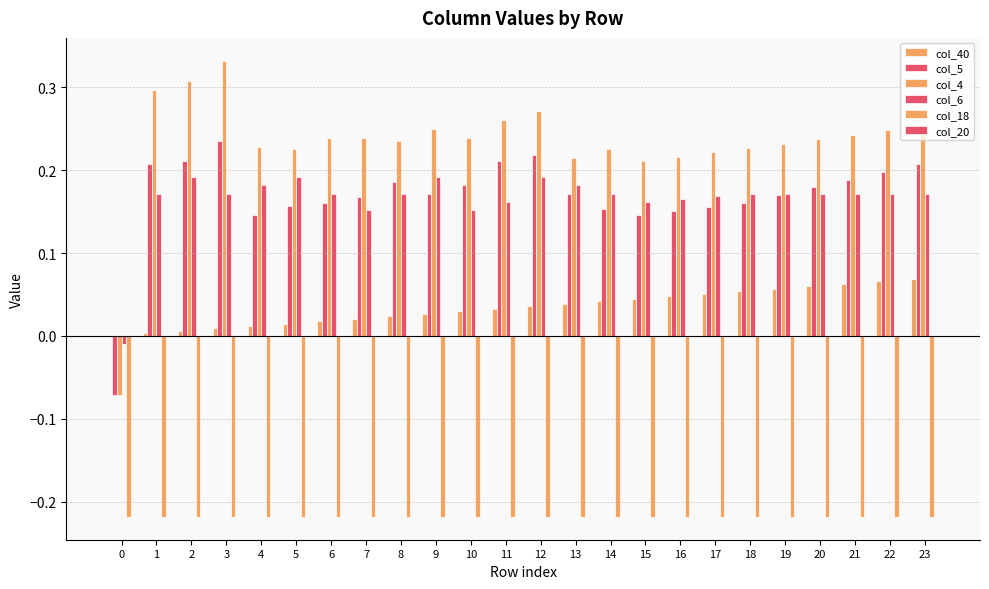

How many distinct data groups are displayed?

6